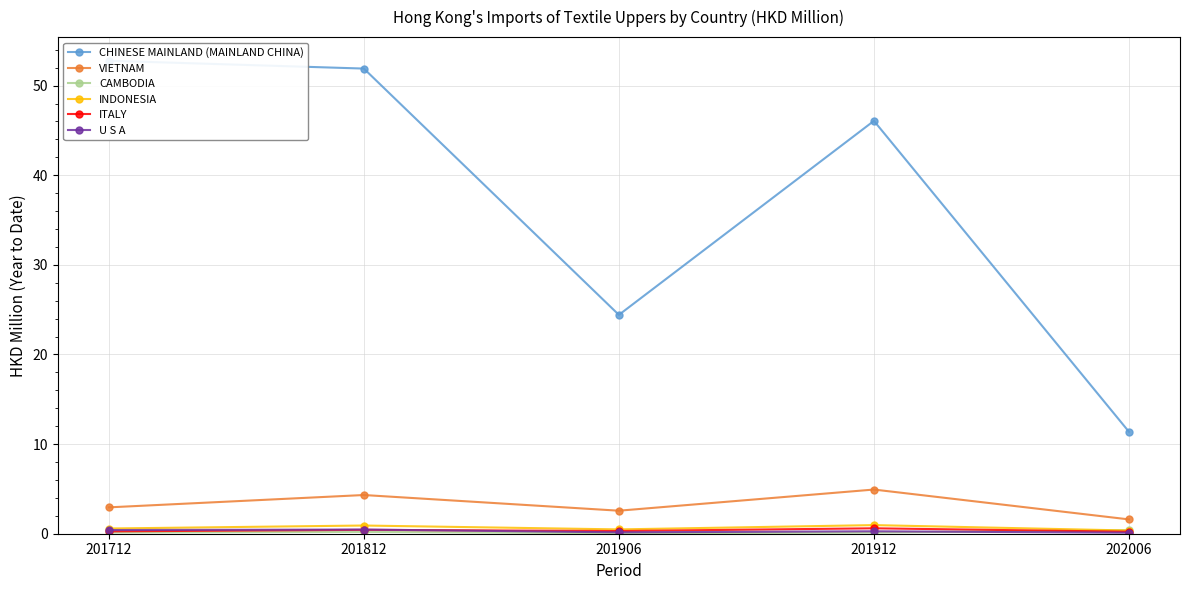

The value of ITALY at 202006 is 0.3. True or false?

False